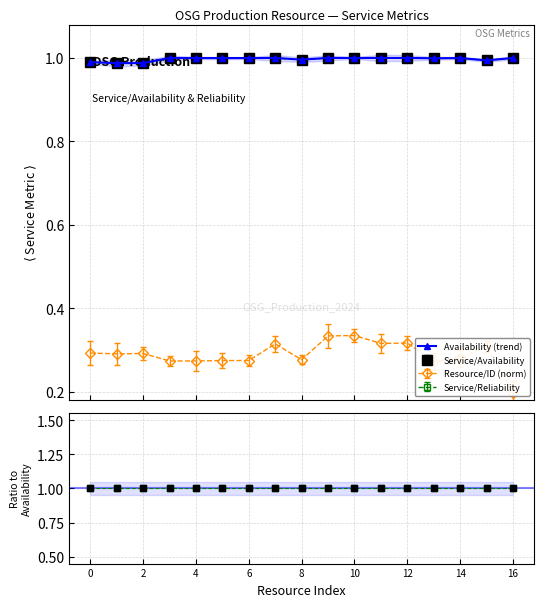

What is the greatest value displayed?

1.0